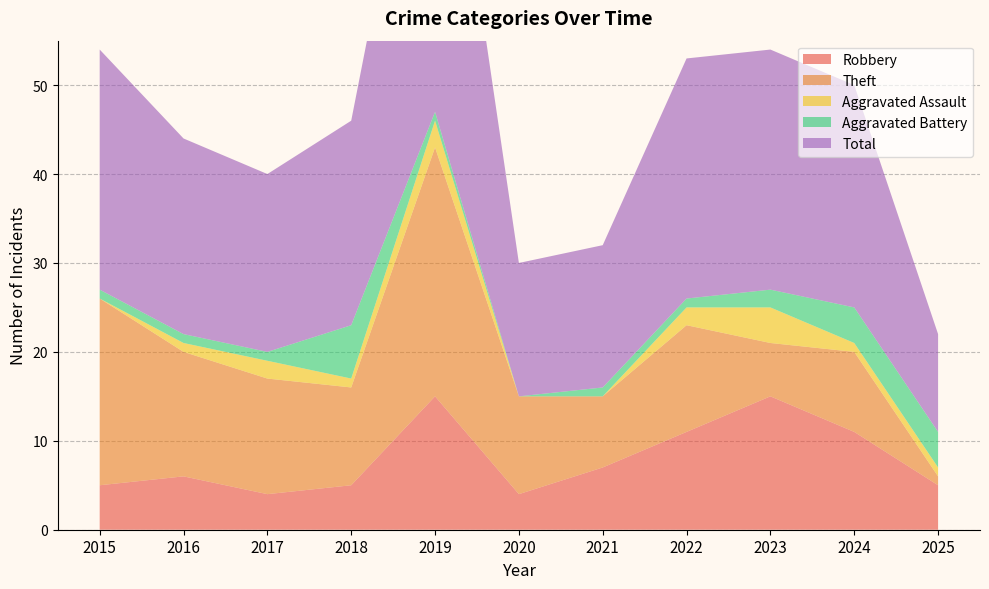

Reading right to left, transcribe all the data shown in this chart.

Robbery: 5	11	15	11	7	4	15	5	4	6	5
Theft: 1	9	6	12	8	11	28	11	13	14	21
Aggravated Assault: 1	1	4	2	0	0	3	1	2	1	0
Aggravated Battery: 4	4	2	1	1	0	1	6	1	1	1
Total: 11	25	27	27	16	15	47	23	20	22	27